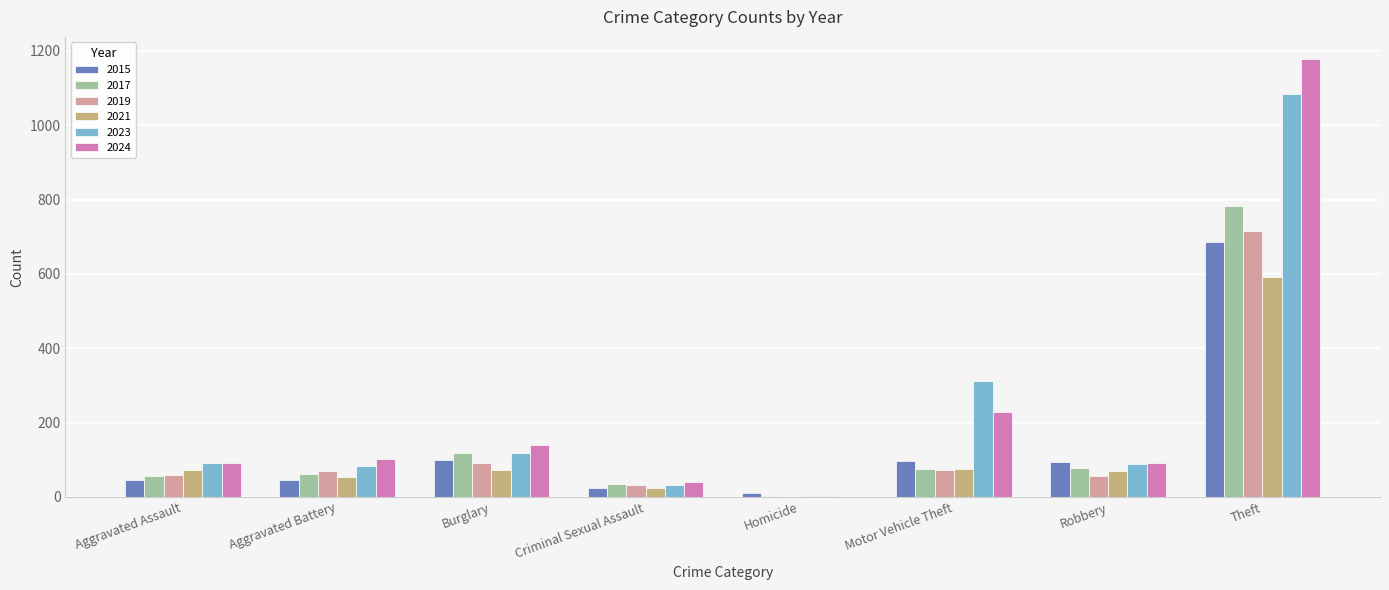

What is the total value across all series at Motor Vehicle Theft?

860